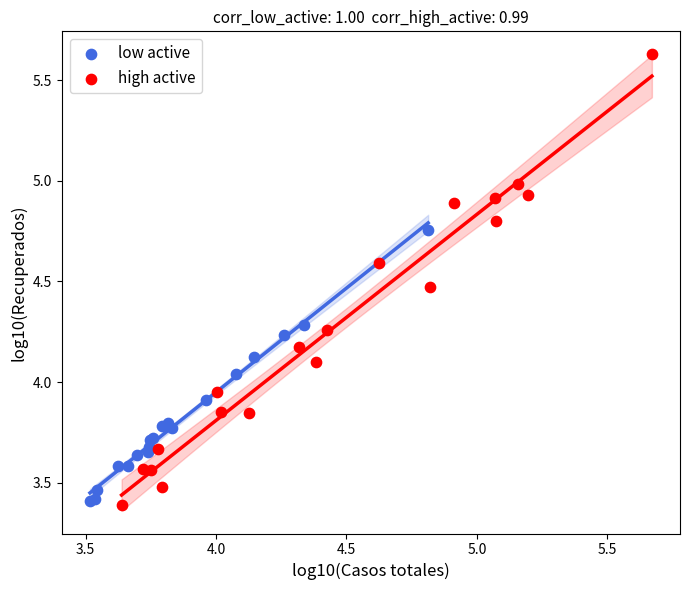

Which series reaches the maximum Y coordinate?

high active